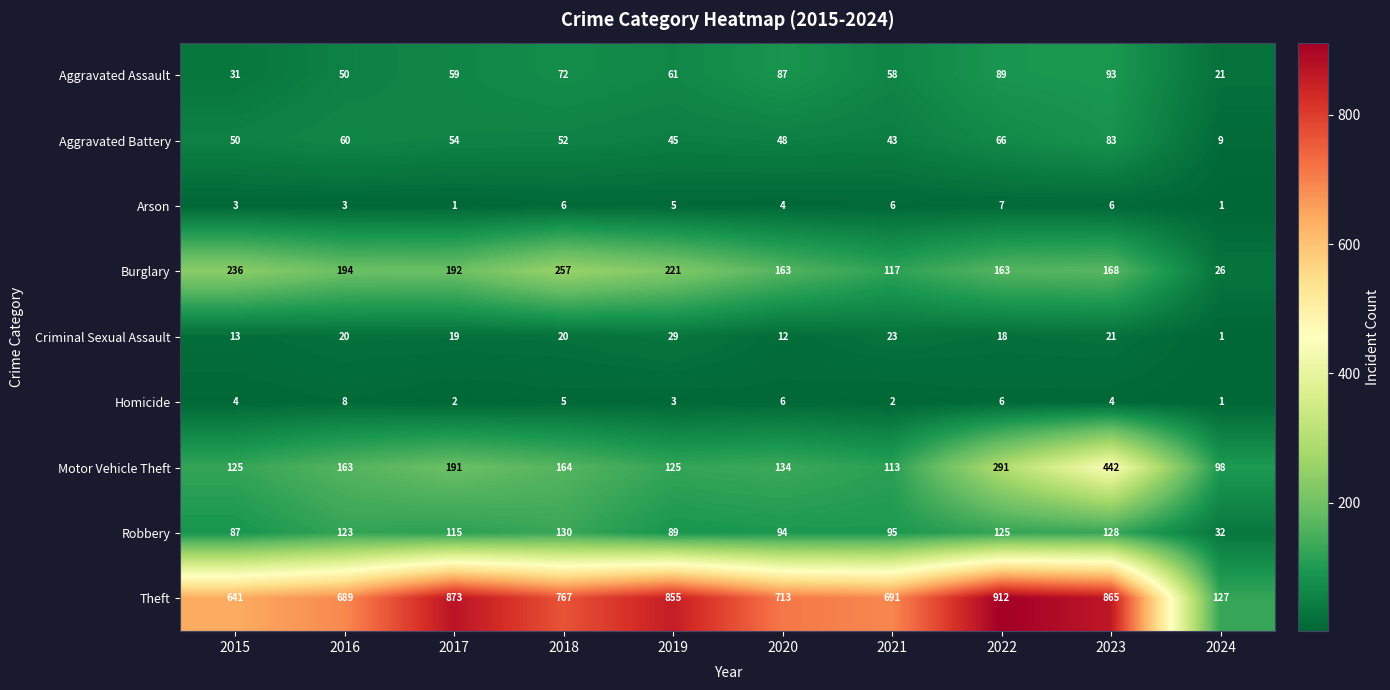

What is the highest value of the Robbery series?

130